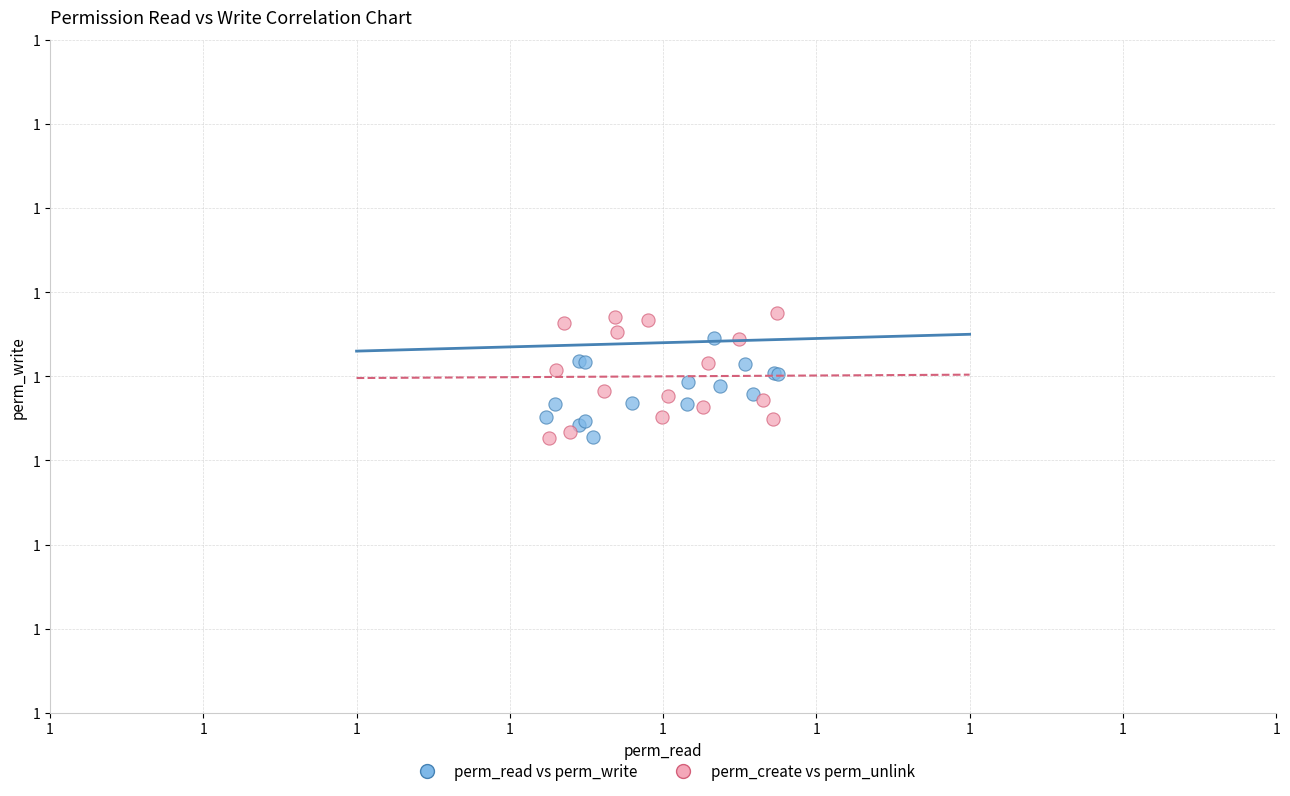

Which series has the largest Y range (max minus min)?

perm_create vs perm_unlink